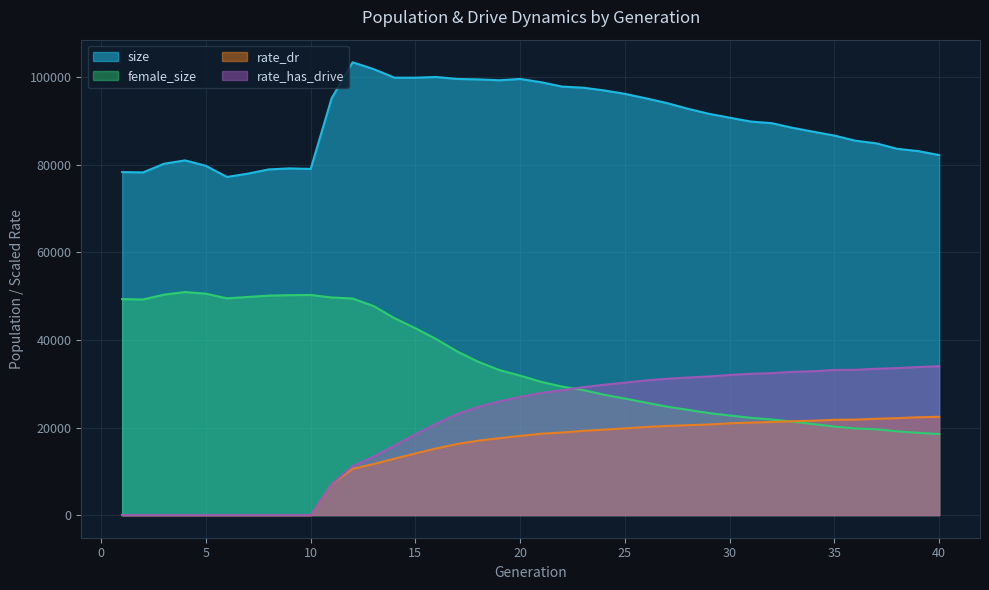

Where is the first local minimum for female_size?

2